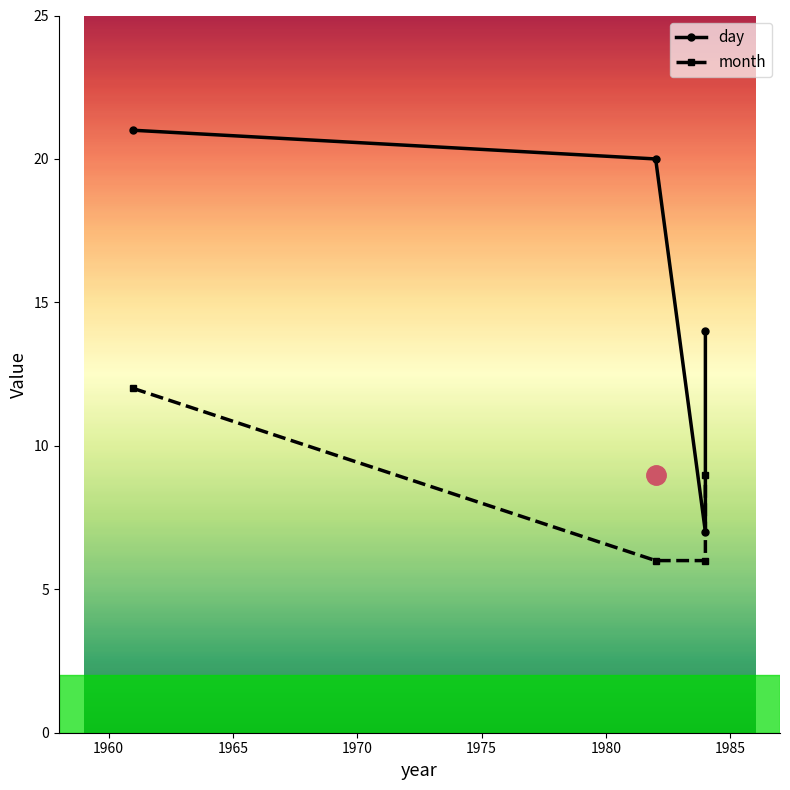

True or false: month and day intersect in this chart.

False